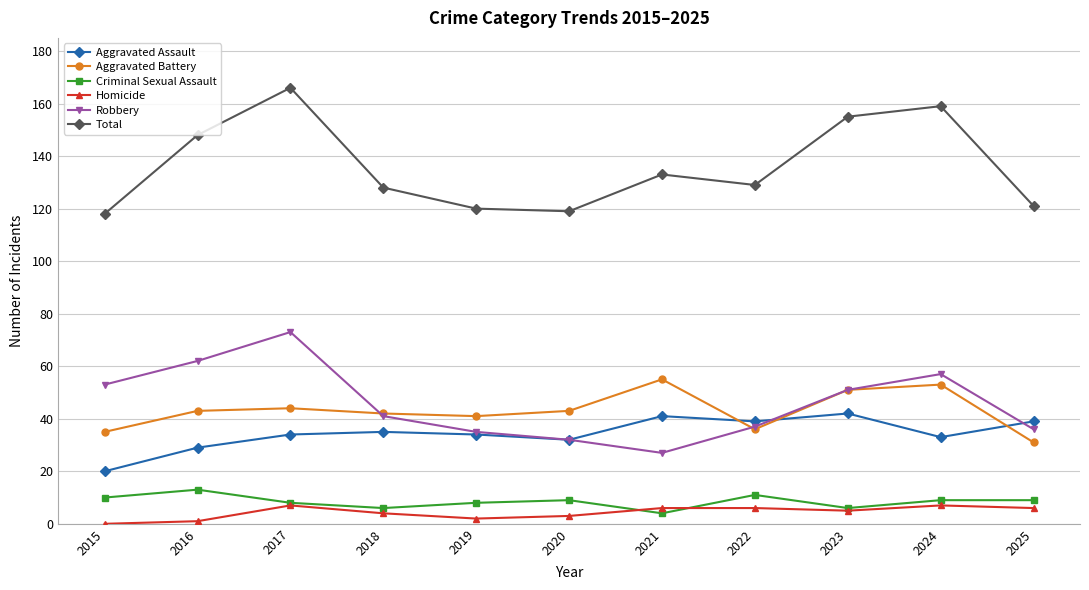

Which series has the widest spread of values?

Total